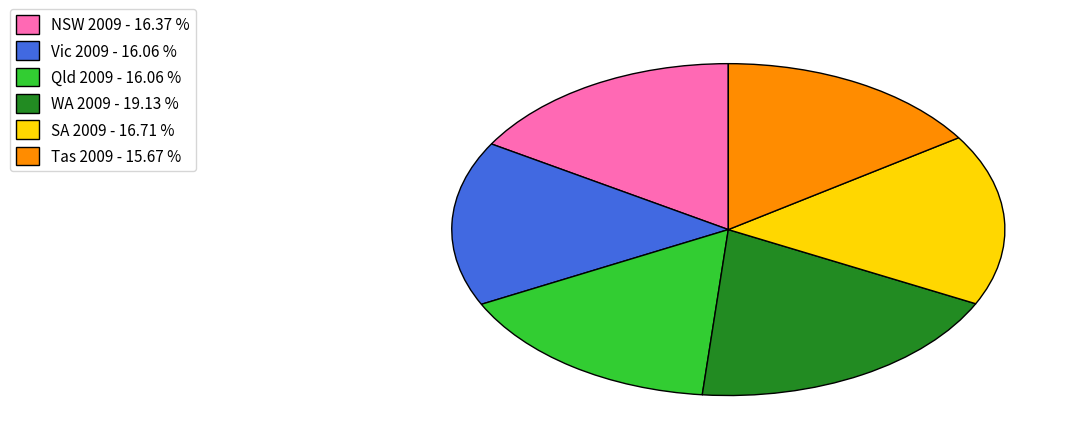

Which has a higher value, SA 2009 - 16.71 % or WA 2009 - 19.13 %?

WA 2009 - 19.13 %